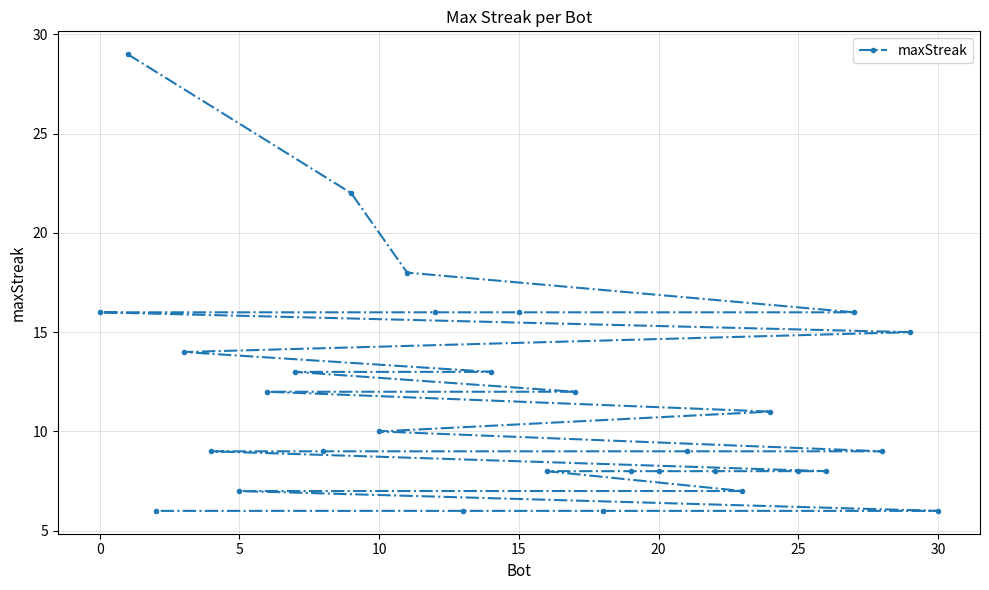

How many data points does each series have?

31